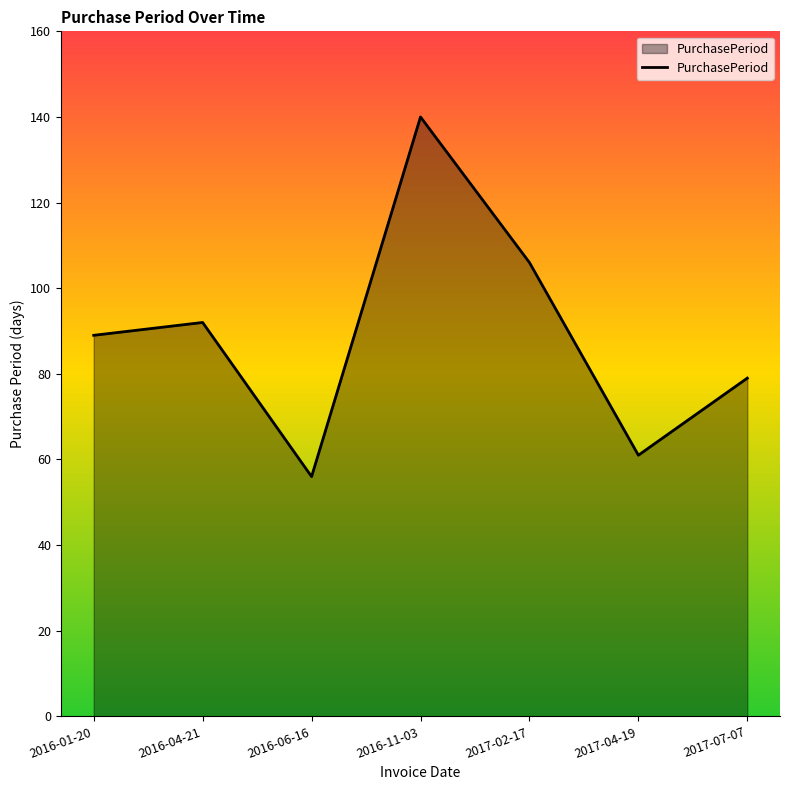

What is the change in value from 2016-01-20 to 2016-04-21?

+3